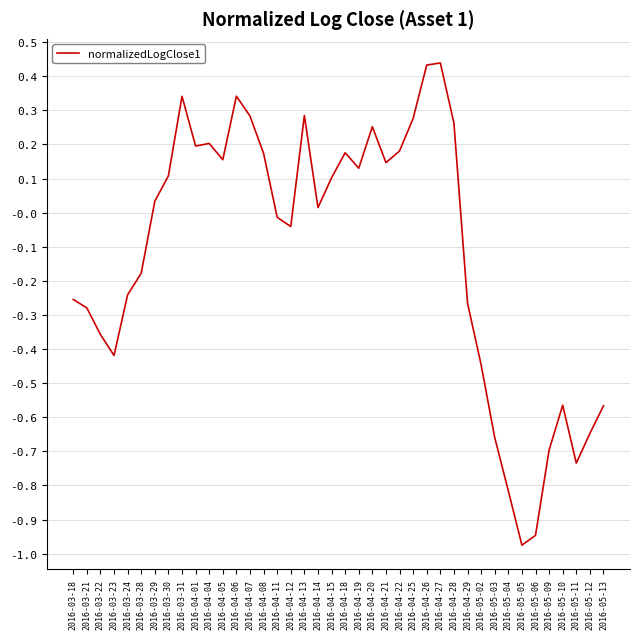

What is the difference between the values at 2016-05-09 and 2016-04-27?

1.1